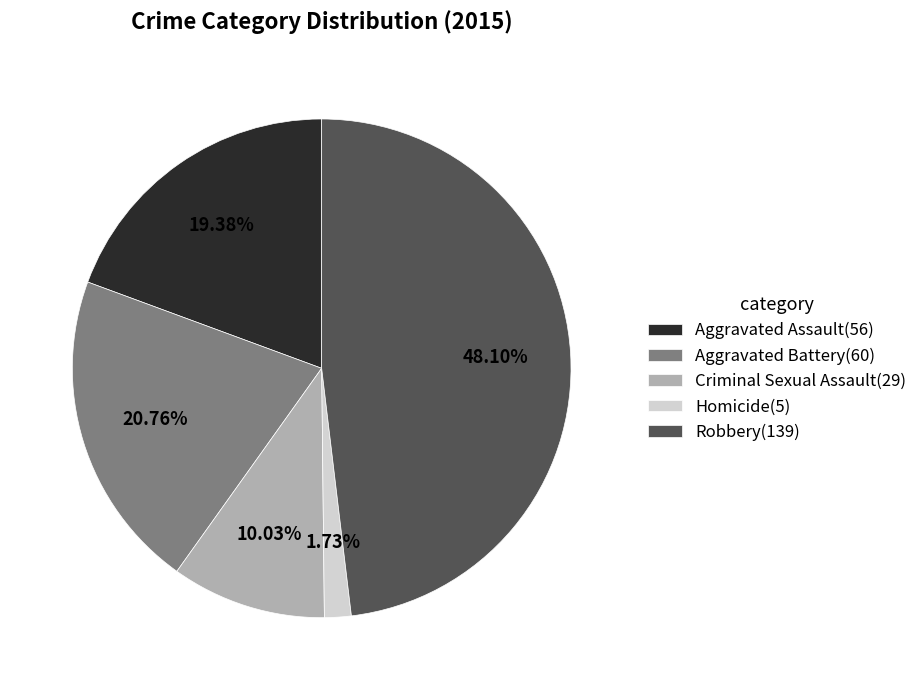

The Homicide slice represents 9% of the pie. True or false?

False